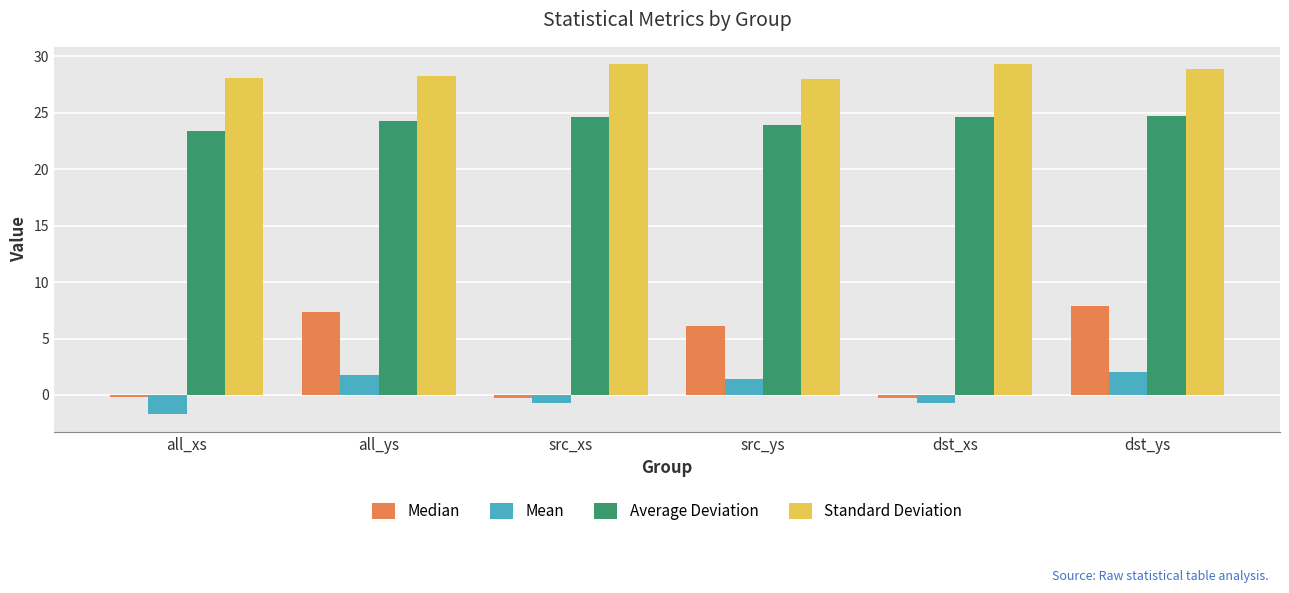

Rank the series by their maximum value, from lowest to highest.

Mean, Median, Average Deviation, Standard Deviation